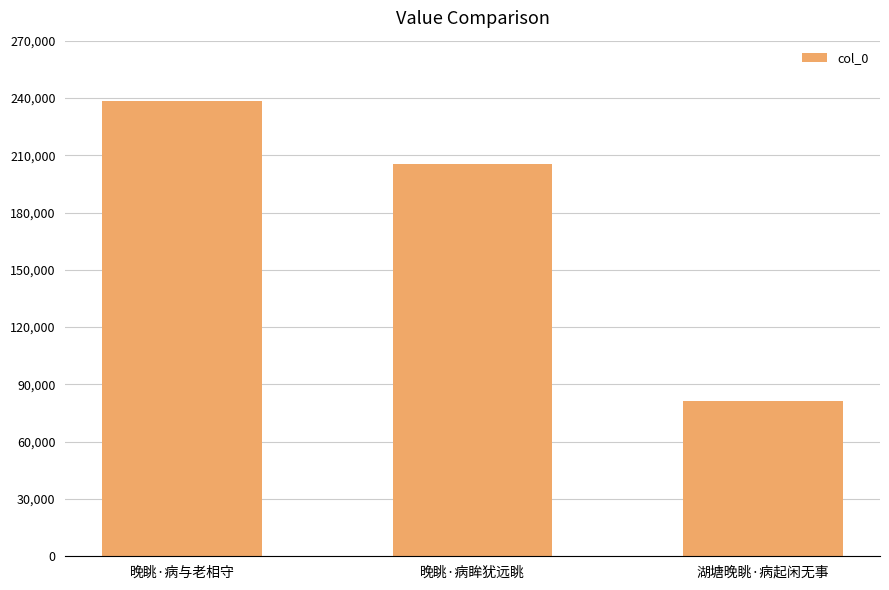

What is the maximum value shown in the chart?

238359